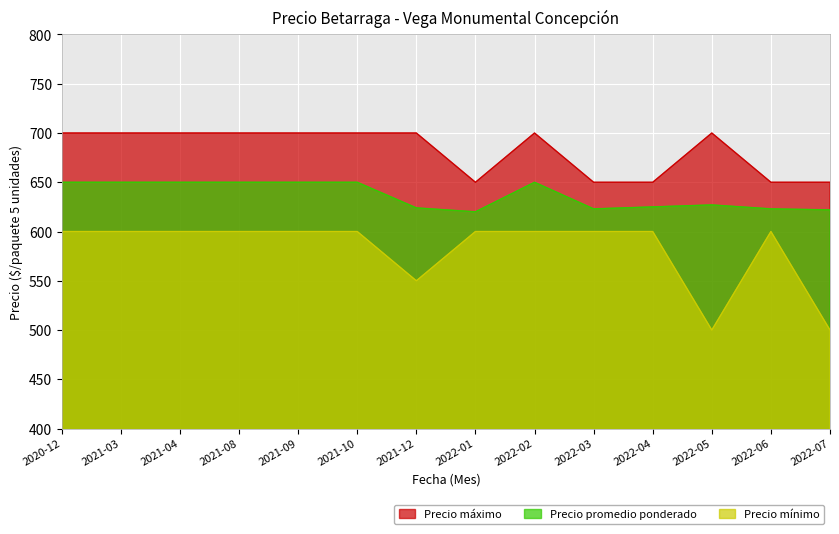

At which category does Precio máximo reach its first local peak?

2022-02